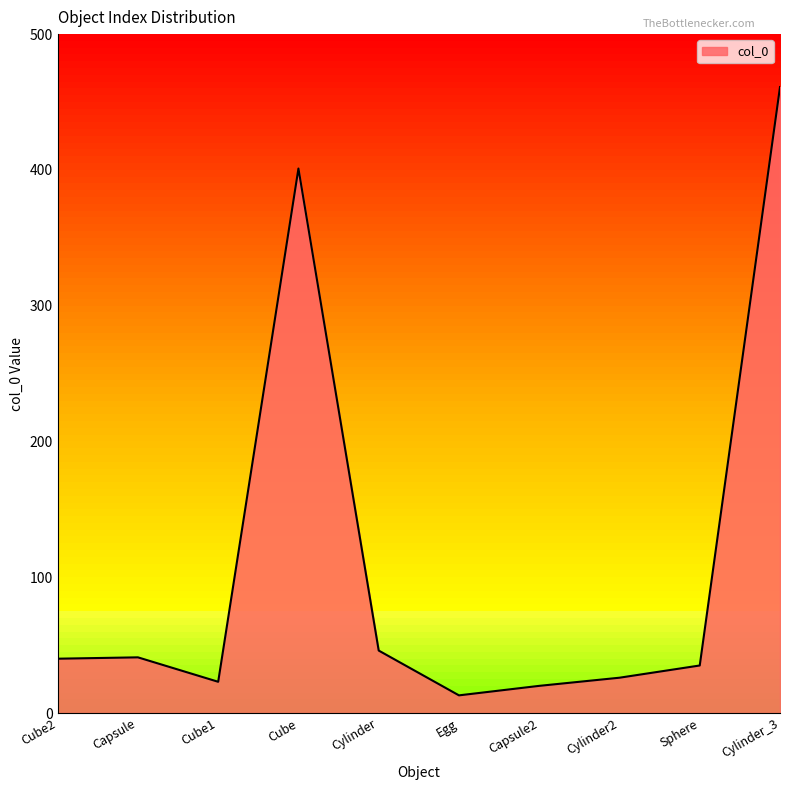

At which label is the value closest to 237?

Cube